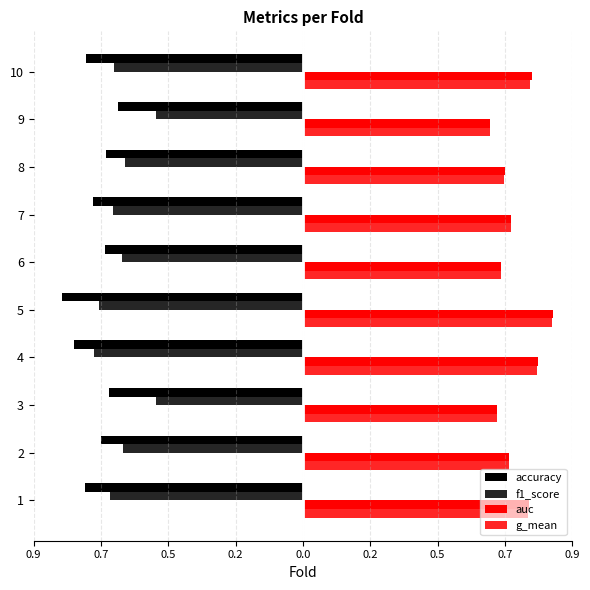

What are all the series names shown in the legend?

accuracy, f1_score, auc, g_mean